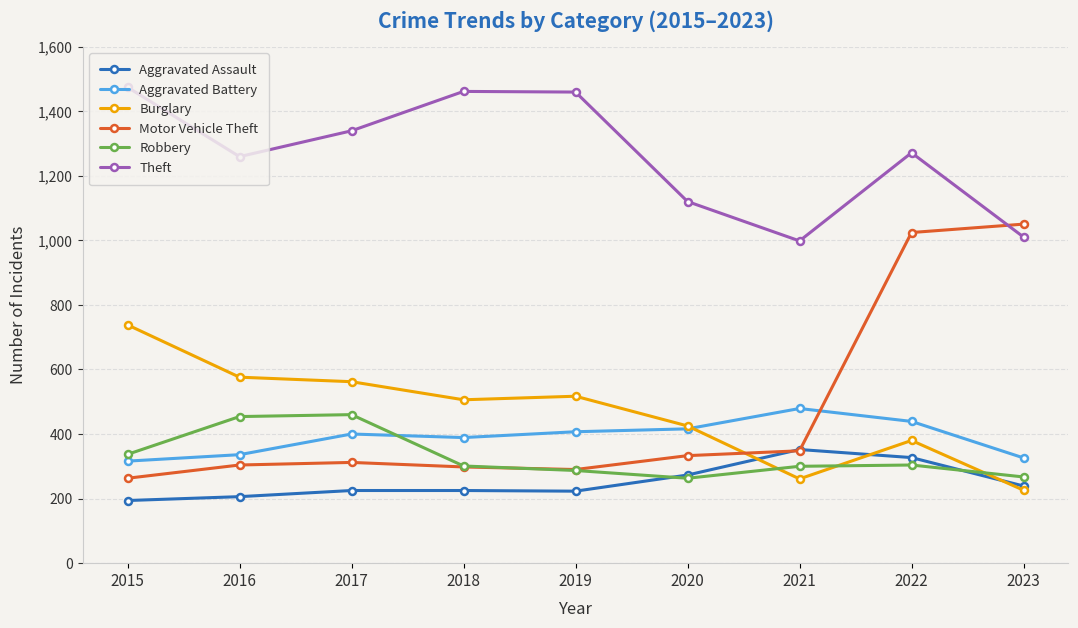

How many lines are shown in the chart?

6